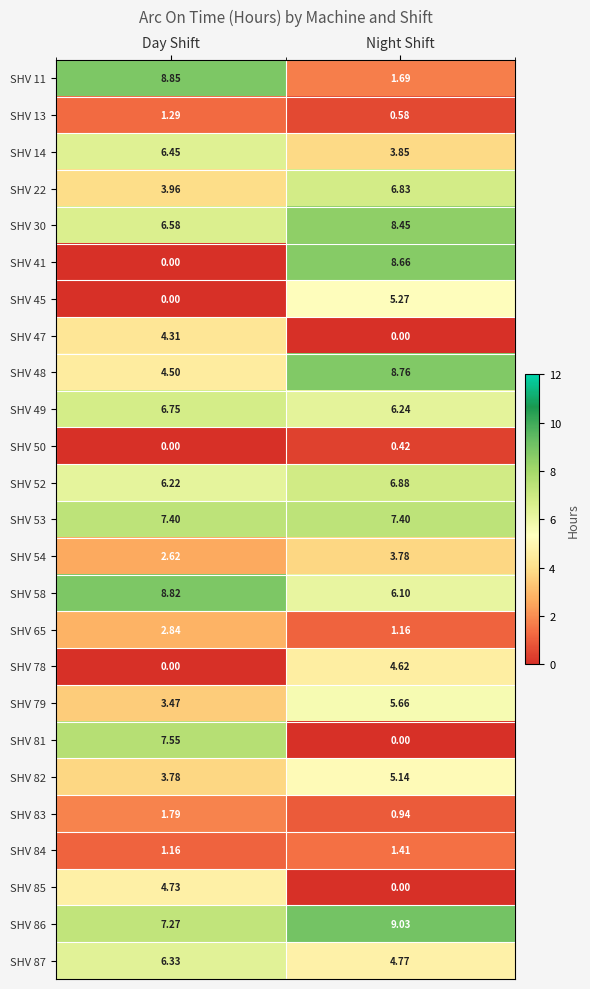

Which series has the largest range (max minus min)?

SHV 41